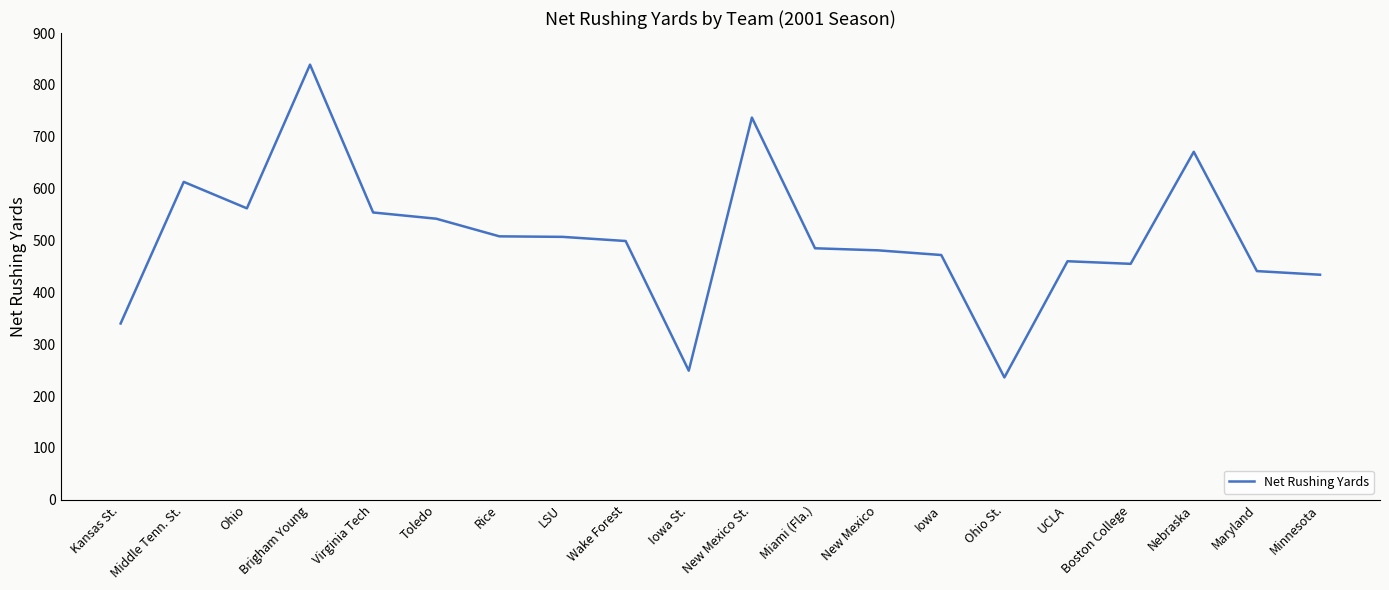

What is the difference between the values at Minnesota and New Mexico St.?

303